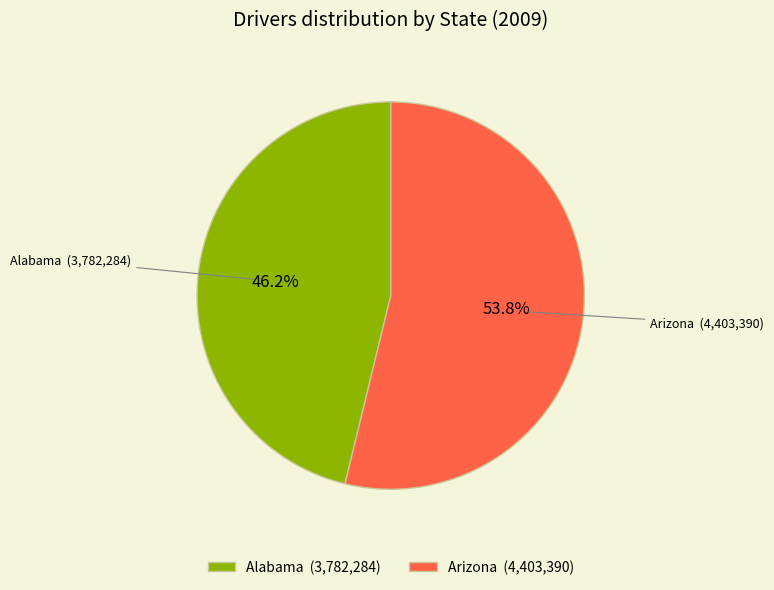

Which slice is the largest?

Arizona